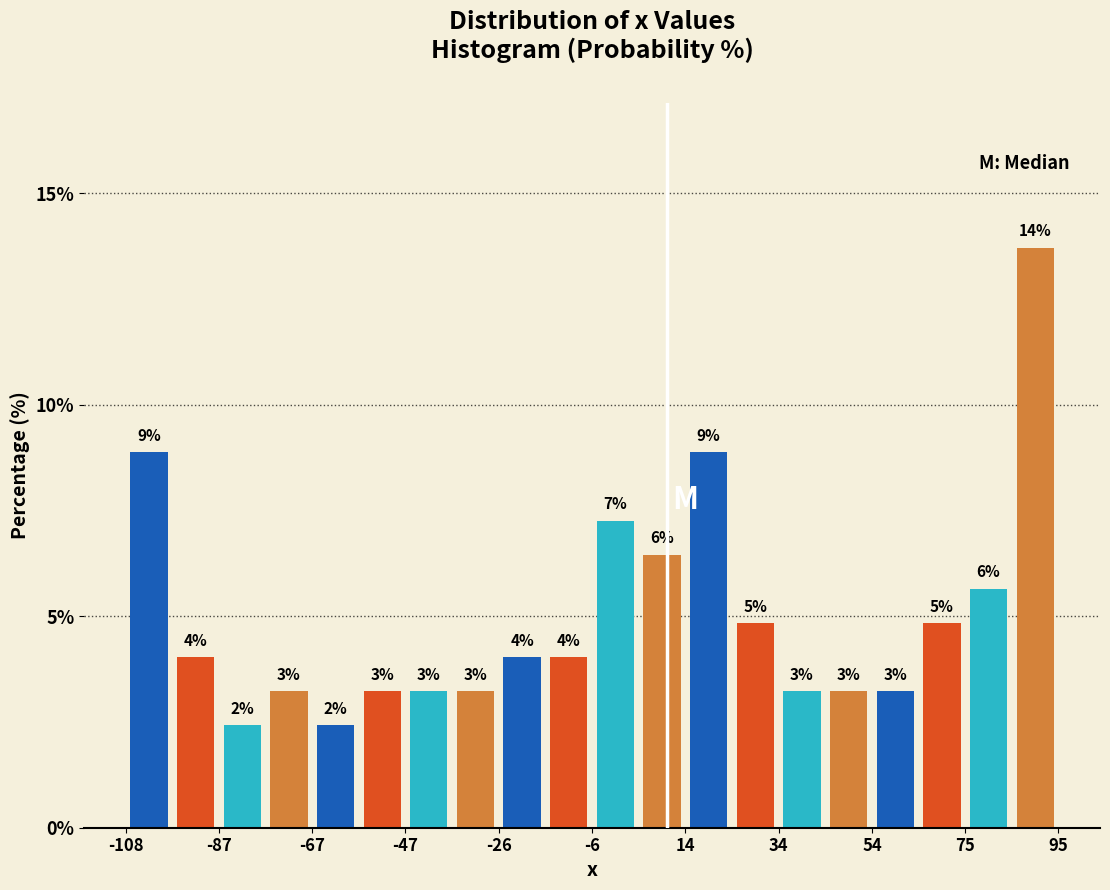

Read against the x-axis, roughly where is the centre of the tallest bar?

90